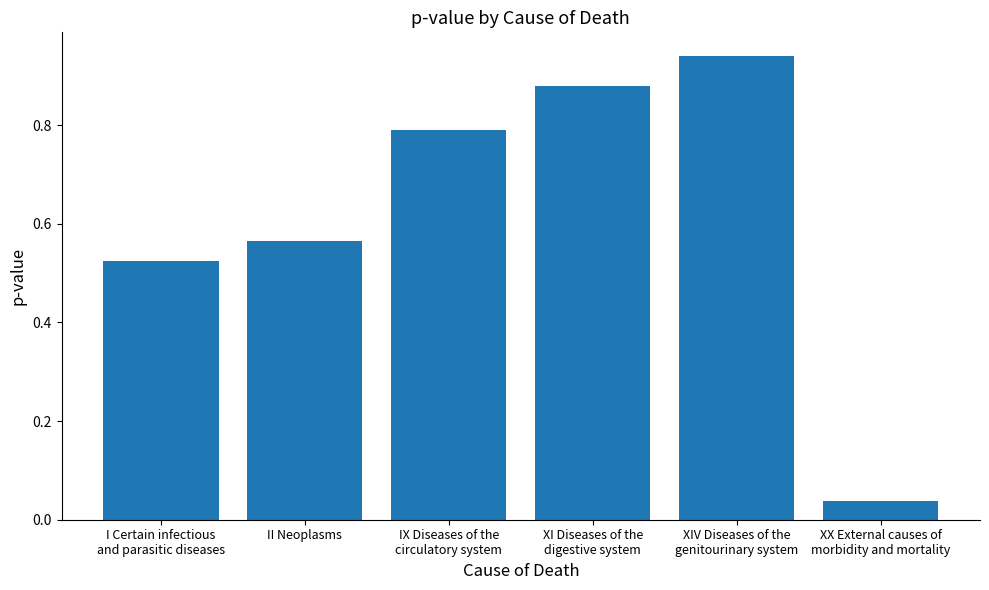

List the labels in order of value, largest first.

XIV Diseases of the
genitourinary system, XI Diseases of the
digestive system, IX Diseases of the
circulatory system, II Neoplasms, I Certain infectious
and parasitic diseases, XX External causes of
morbidity and mortality